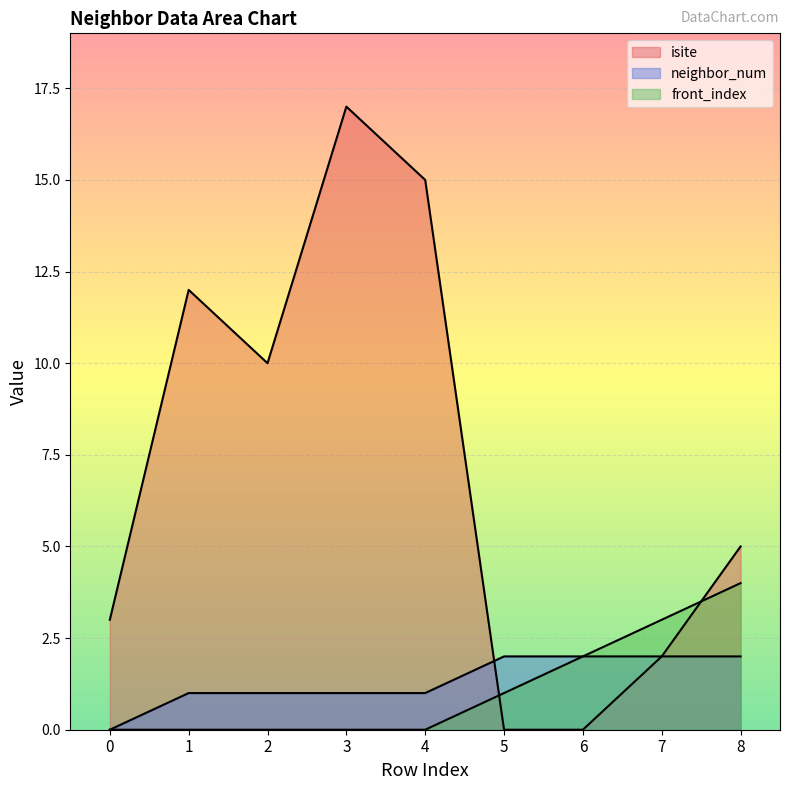

How many intersections are there between isite and neighbor_num?

1